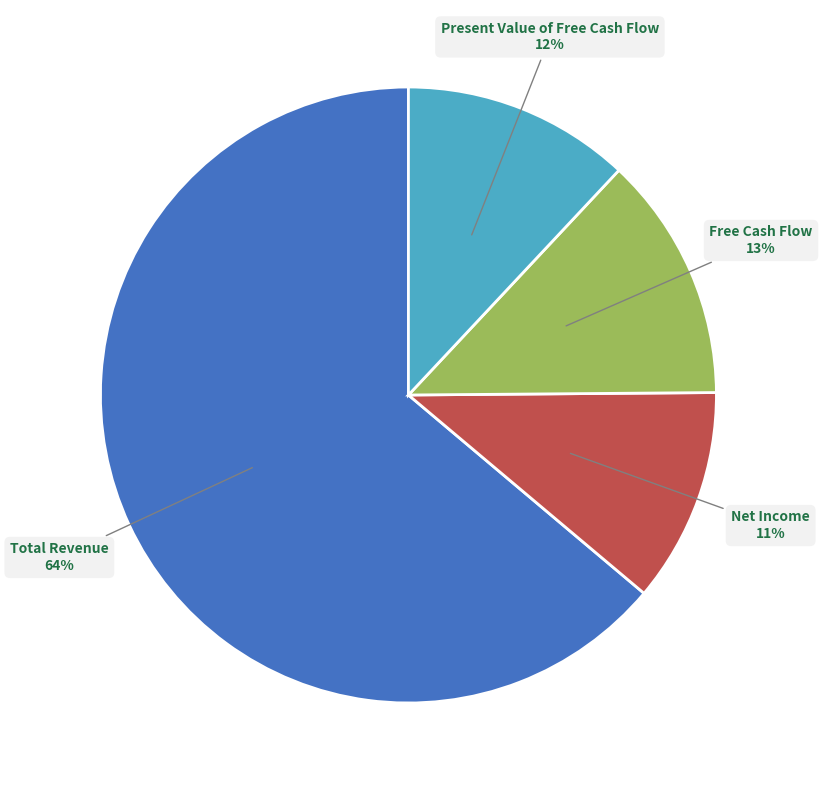

Do Free Cash Flow and Total Revenue together represent more than half of the pie?

Yes